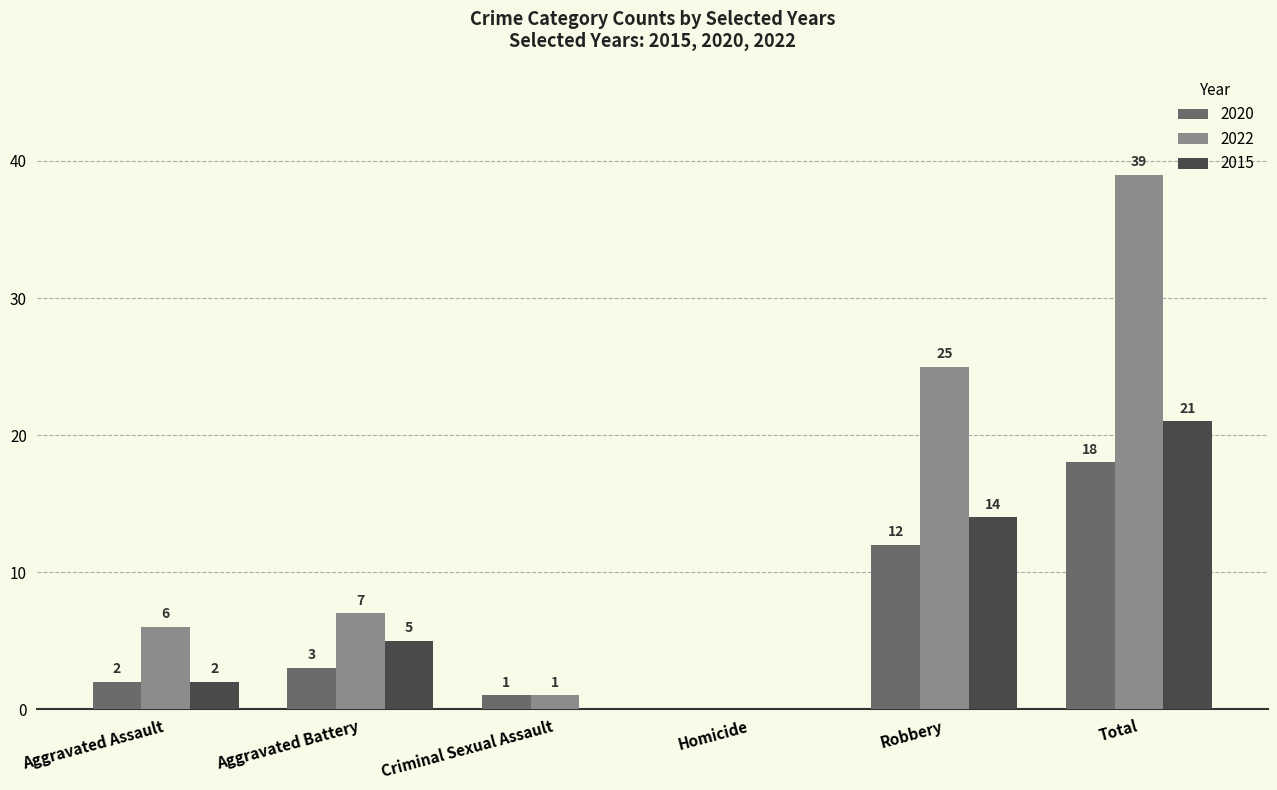

What is the maximum value for 2015?

21